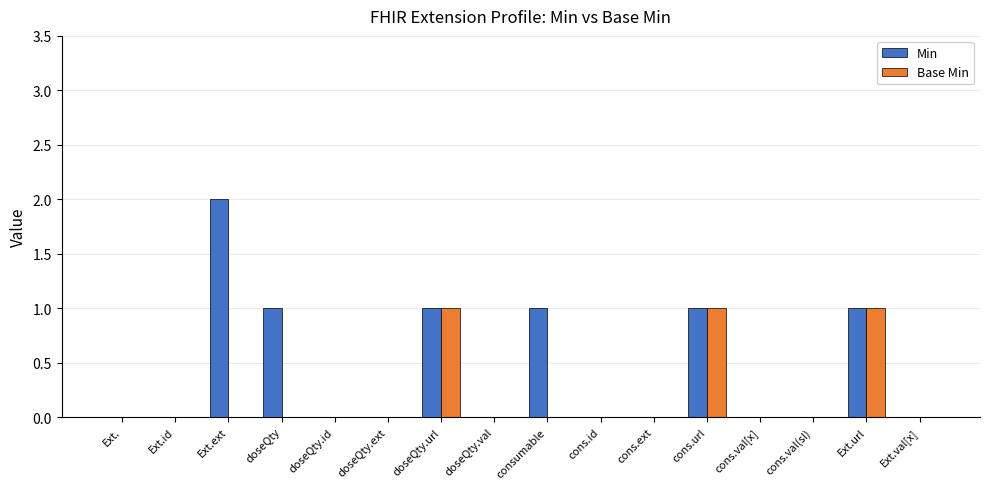

Reading left to right, what are all the values shown in this chart?

Min: 0	0	2	1	0	0	1	0	1	0	0	1	0	0	1	0
Base Min: 0	0	0	0	0	0	1	0	0	0	0	1	0	0	1	0